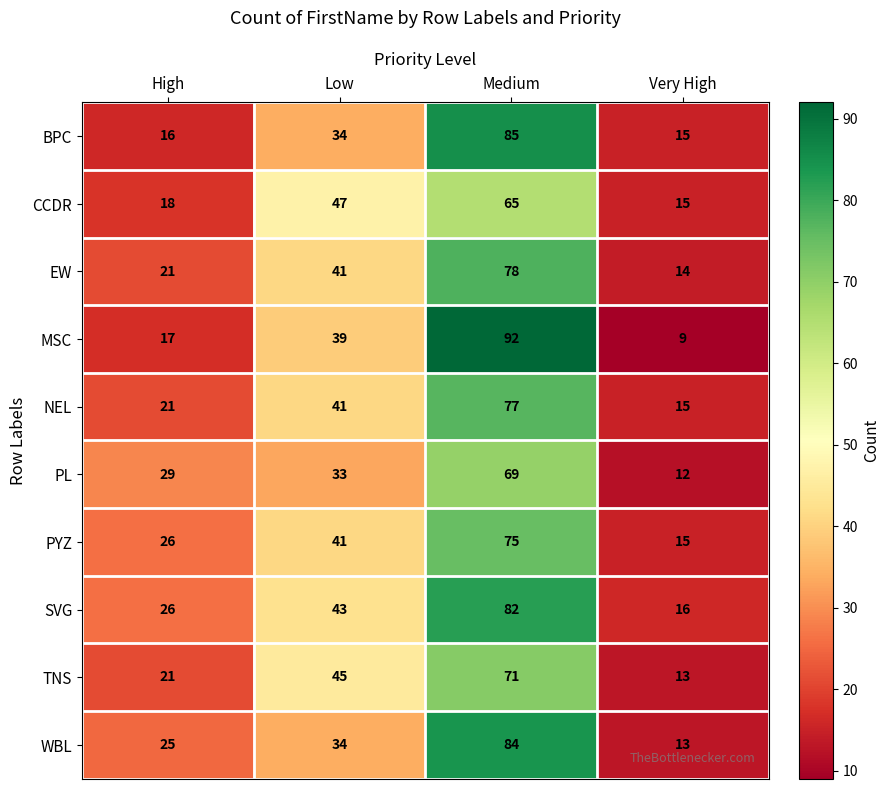

Where is BPC nearest to the value 50?

Low